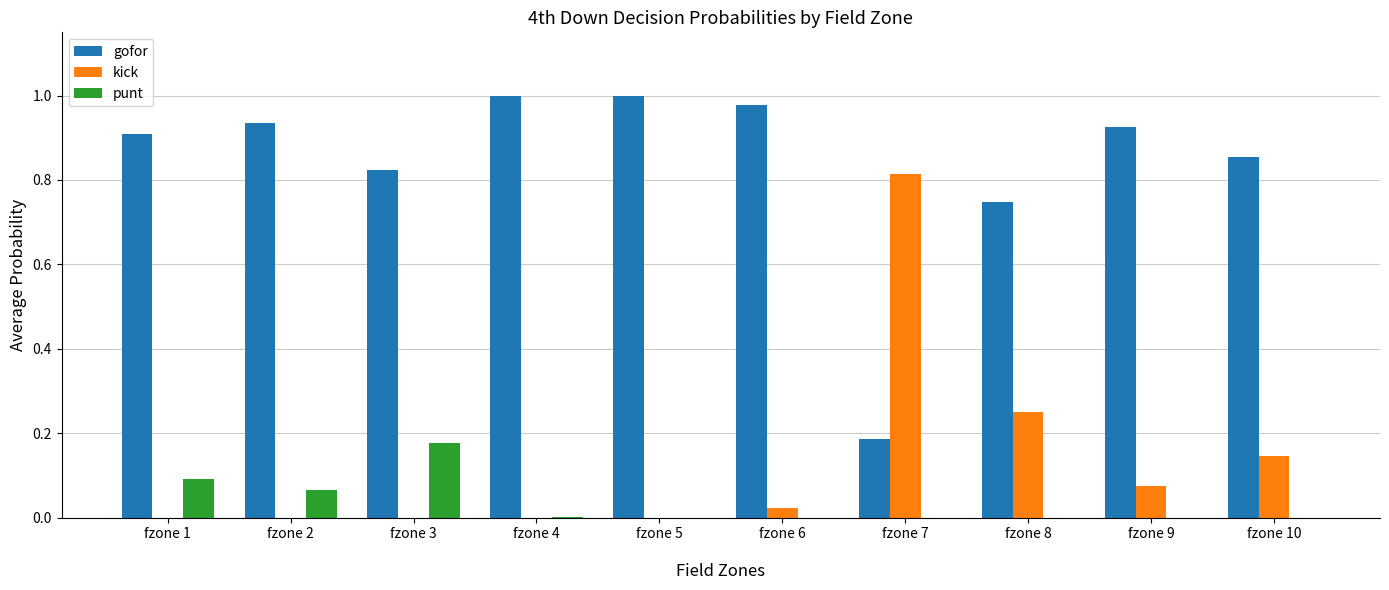

The value of kick at fzone 3
 is 0.3. True or false?

False